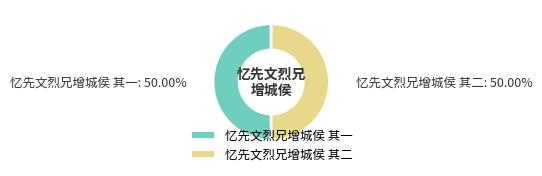

Do 忆先文烈兄增城侯 其二 and 忆先文烈兄增城侯 其一 together represent more than half of the pie?

Yes